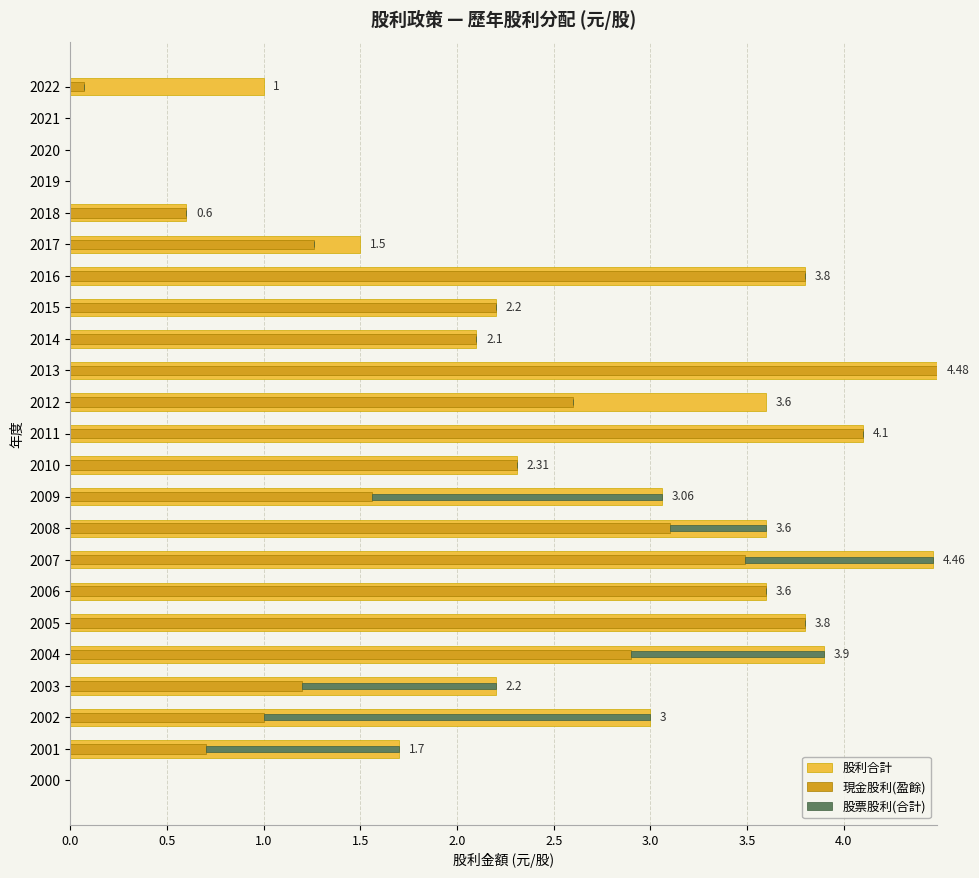

Reading left to right, list all the values displayed in this chart.

股利合計: 1.0	0.0	0.0	0.0	0.6	1.5	3.8	2.2	2.1	4.5	3.6	4.1	2.3	3.1	3.6	4.5	3.6	3.8	3.9	2.2	3.0	1.7	0.0
現金股利(盈餘): 0.1	0.0	0.0	0.0	0.6	1.3	3.8	2.2	2.1	4.5	2.6	4.1	2.3	1.6	3.1	3.5	3.6	3.8	2.9	1.2	1.0	0.7	0.0
股票股利(合計): 0.0	0.0	0.0	0.0	0.0	0.0	0.0	0.0	0.0	0.0	0.0	0.0	0.0	1.5	0.5	1.0	0.0	0.0	1.0	1.0	2.0	1.0	0.0